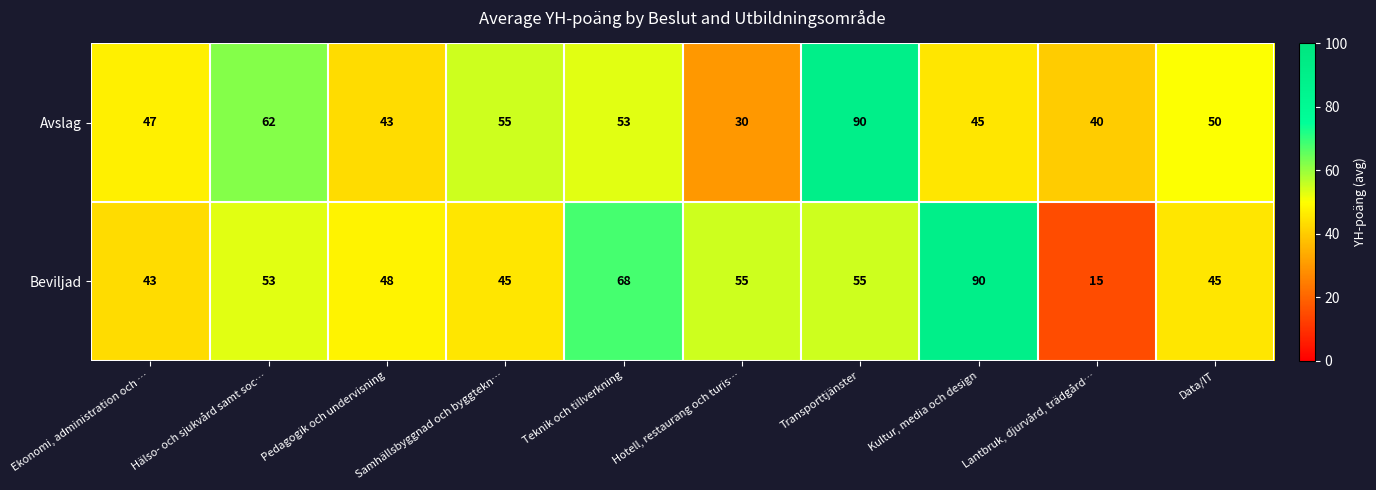

Rank the series by their average value, from lowest to highest.

Avslag, Beviljad